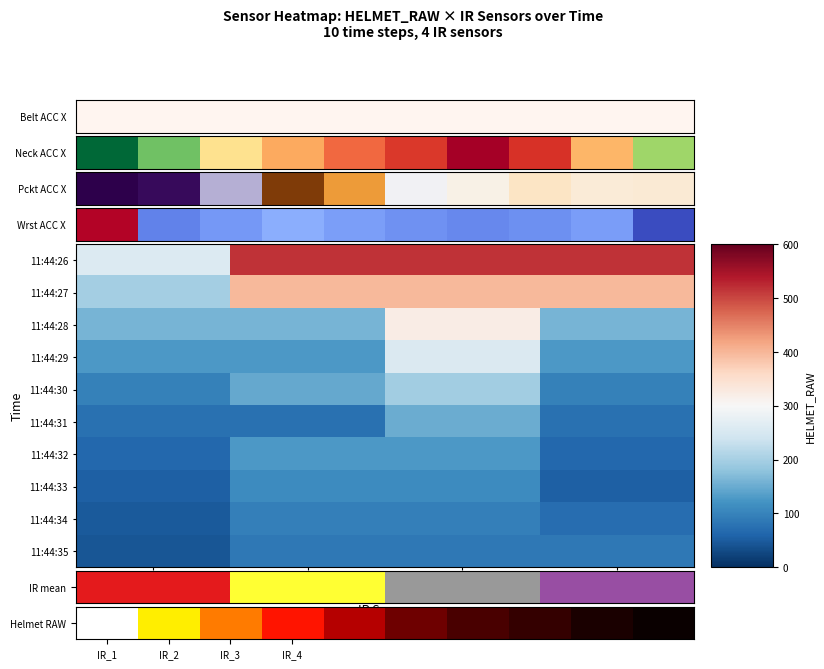

Count the number of categories in the chart.

4